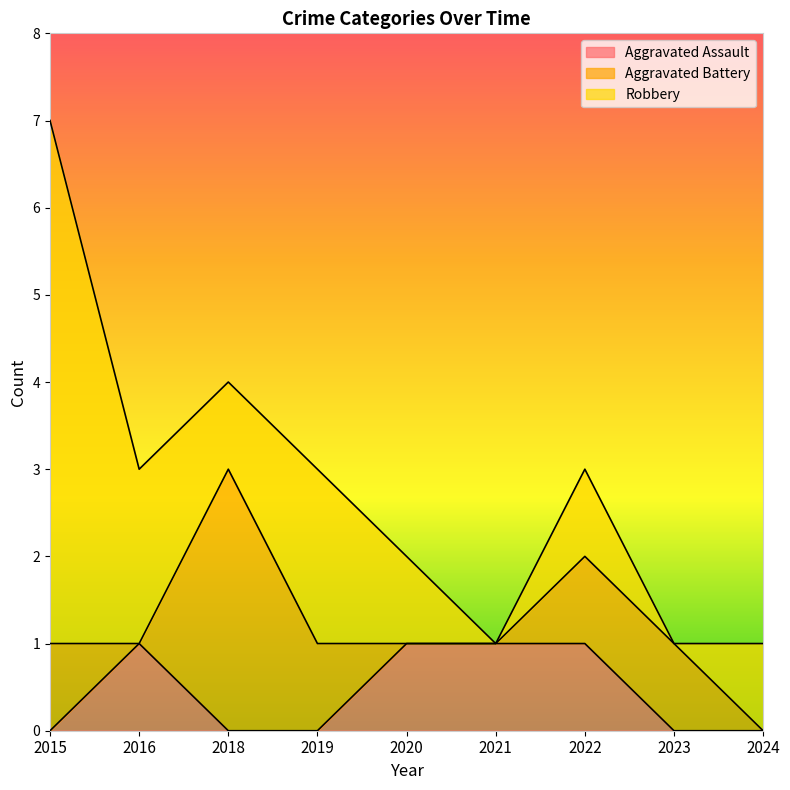

How many interior local valleys does the Robbery series have?

3